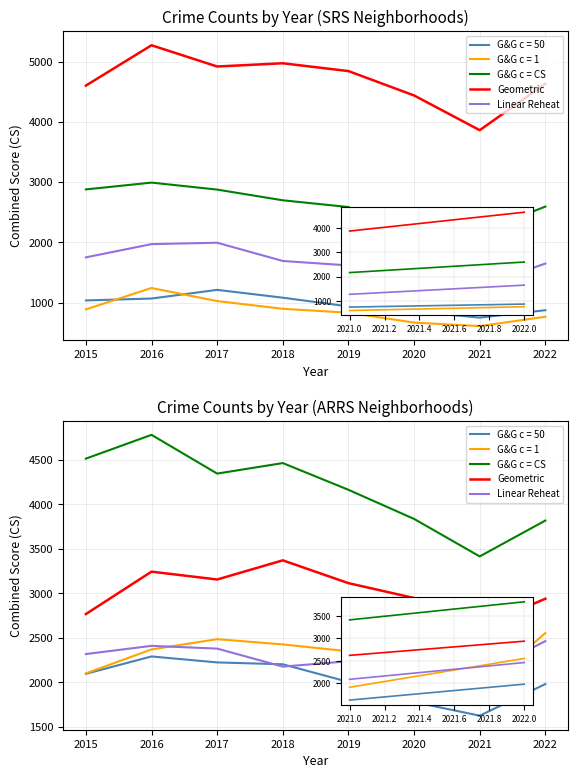

Is this an area chart (filled region under the line)?

No